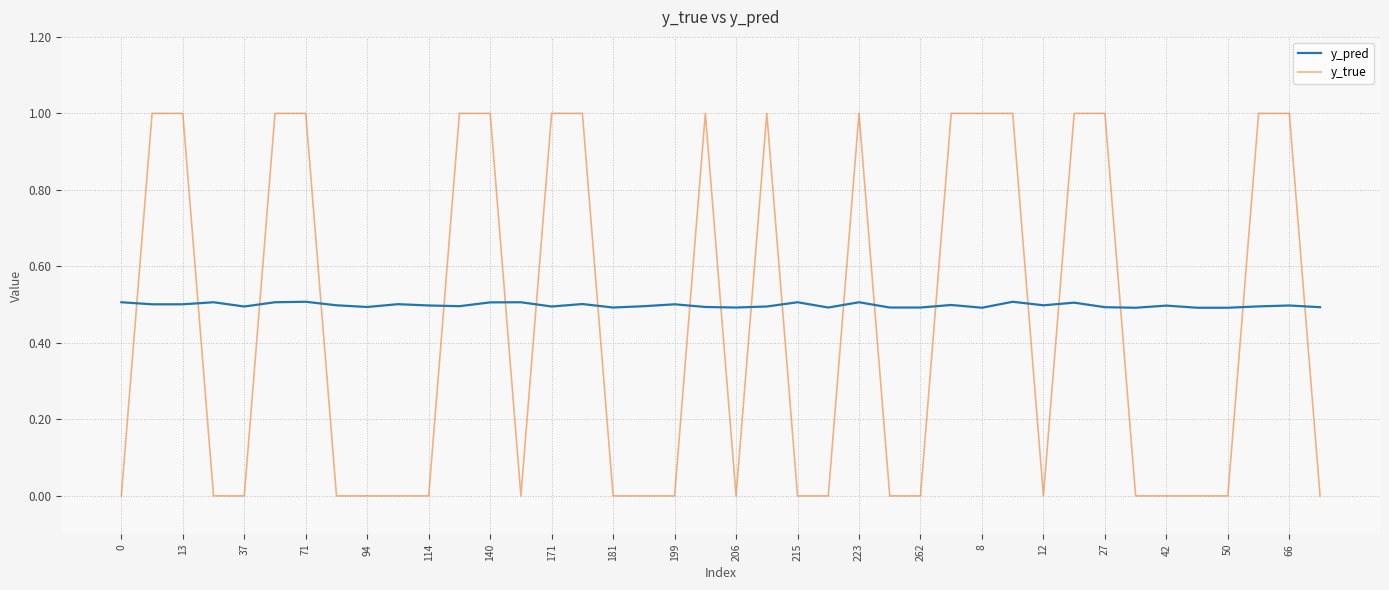

True or false: y_true and y_pred intersect in this chart.

True